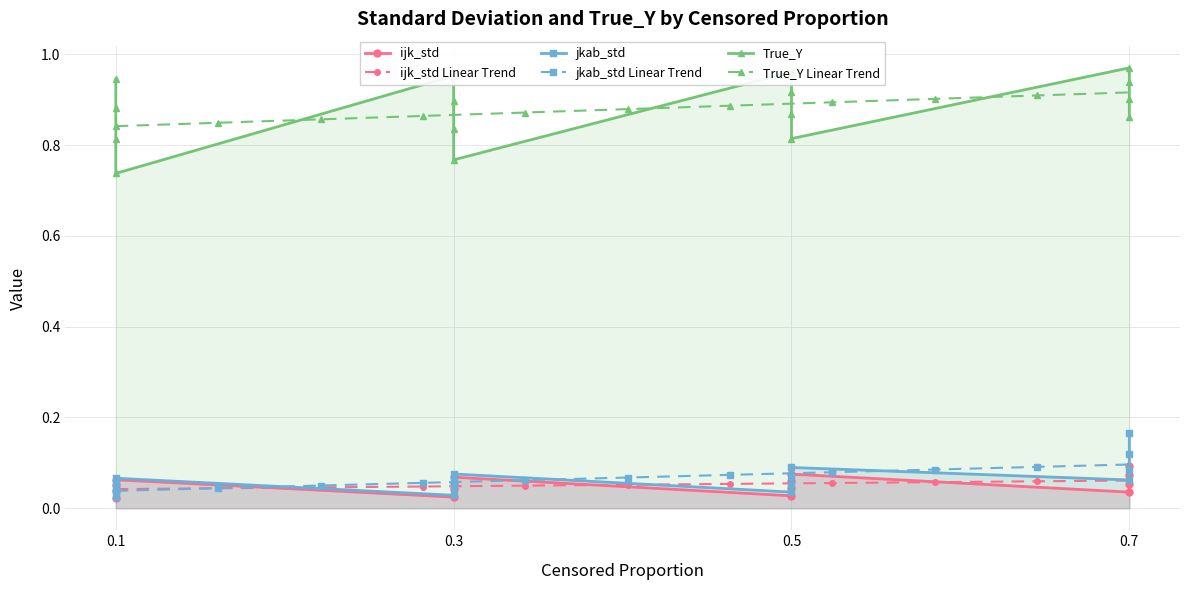

Count the True_Y Linear Trend values in the range 0 to 1.

100